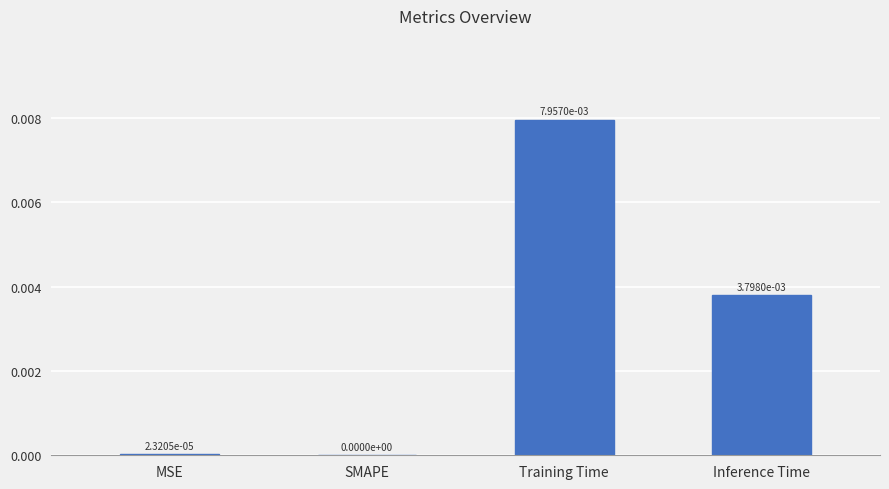

Which has a higher value, Training Time or MSE?

Training Time